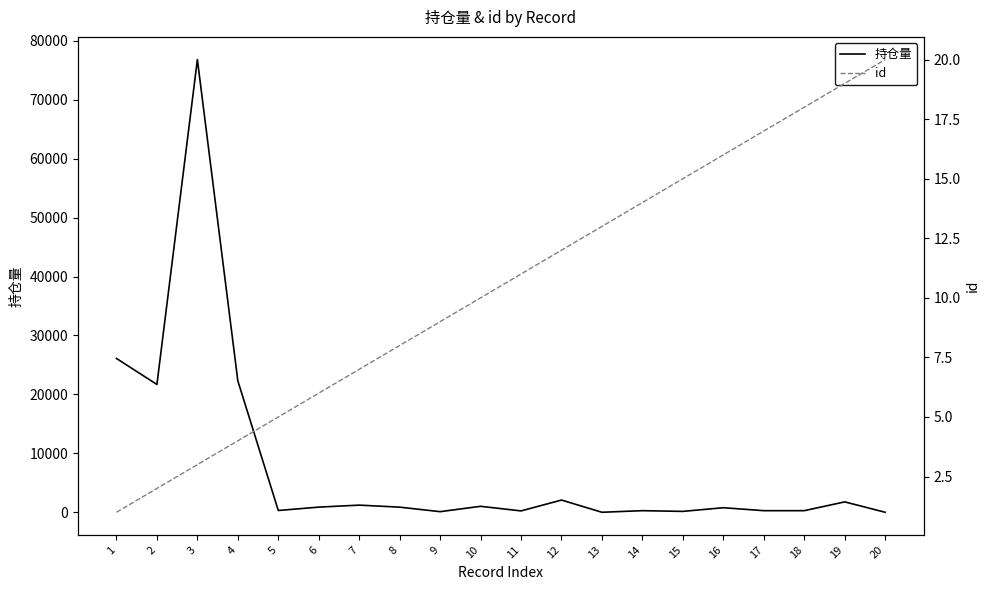

What is the highest value of the id series?

20